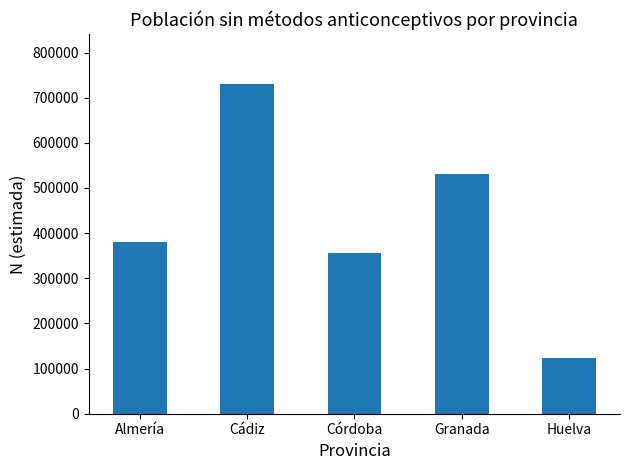

Rank the categories by value from highest to lowest.

Cádiz, Granada, Almería, Córdoba, Huelva